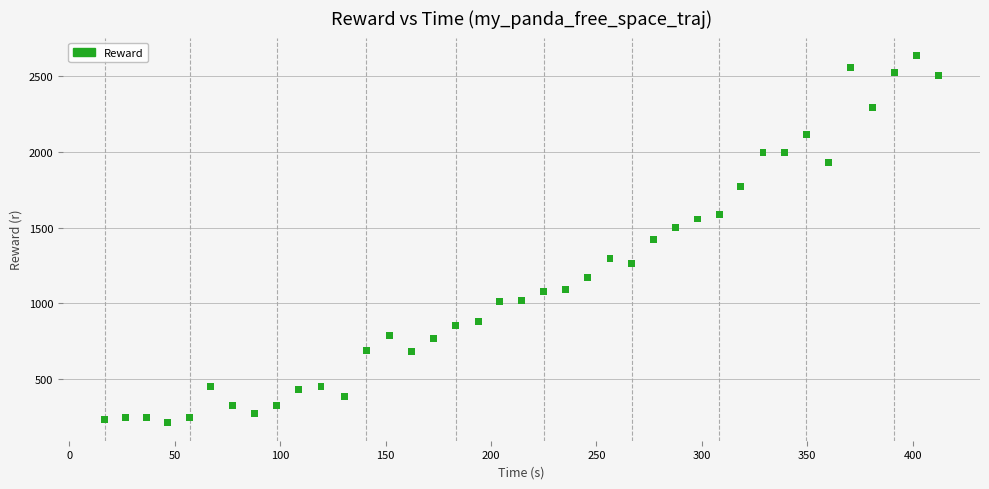

What is the range of X values (max minus min)?

395.4